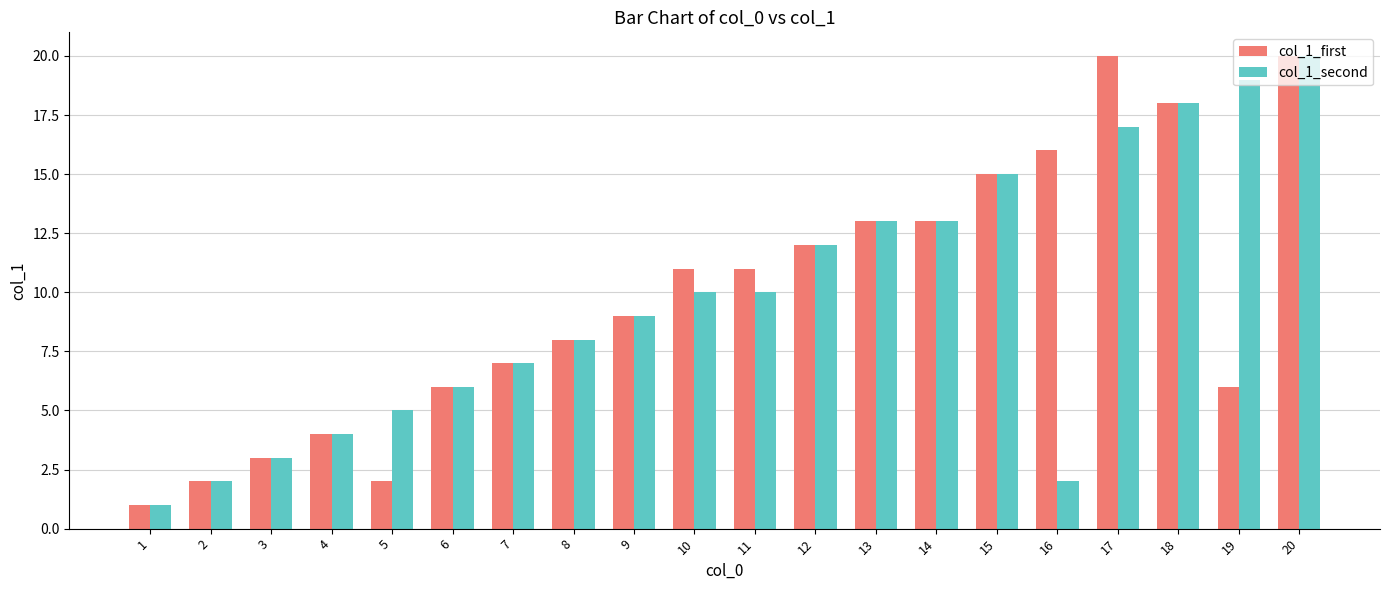

At which label does col_1_first reach its minimum?

1